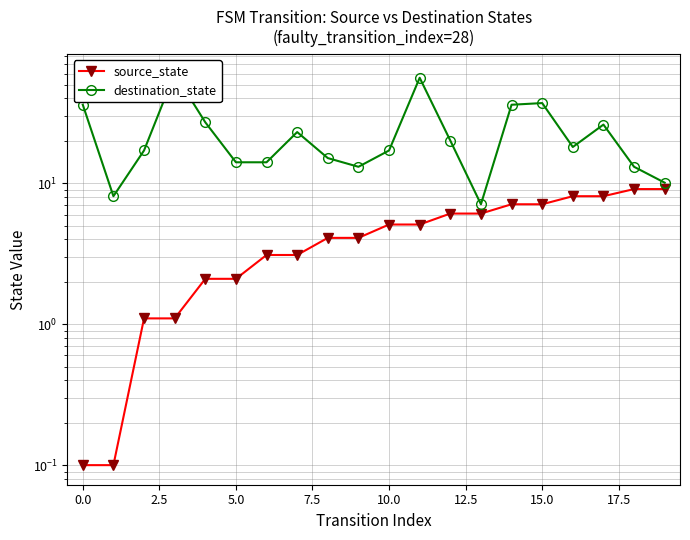

List the series in order of their peak value, lowest first.

source_state, destination_state